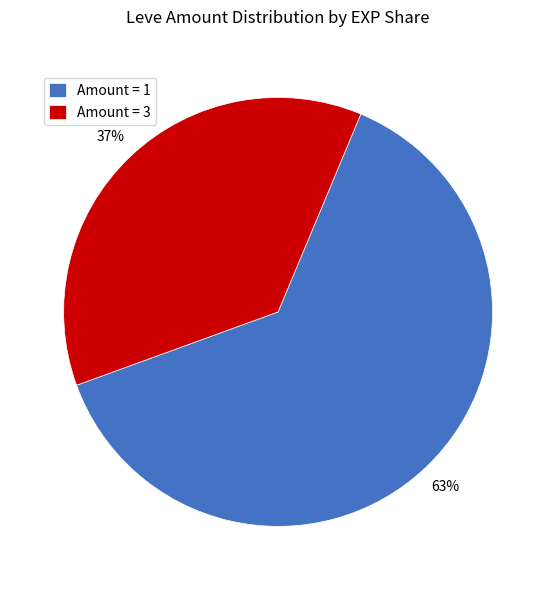

Is it true that Amount = 1 is 57% of the pie?

False